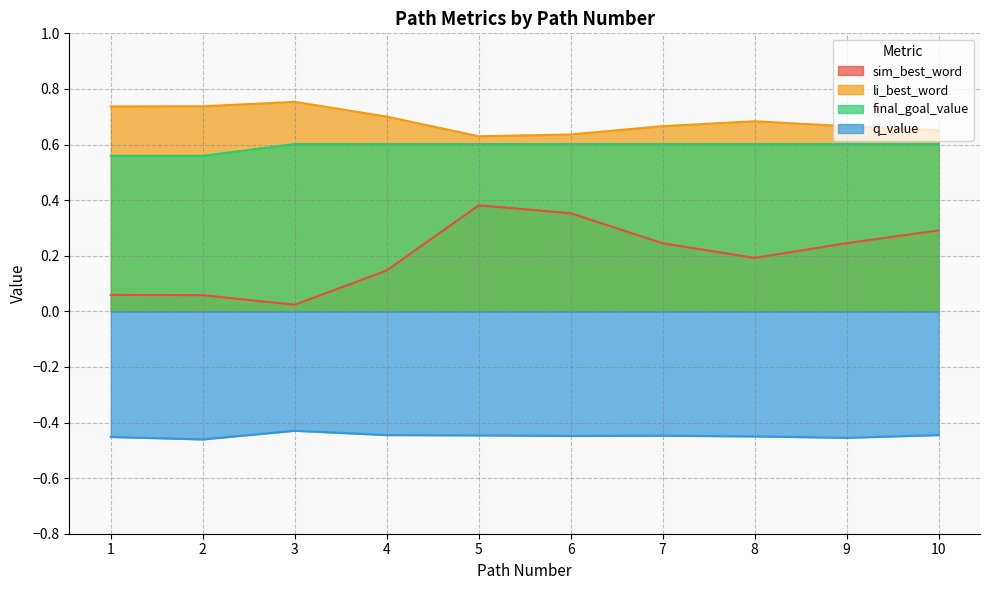

True or false: sim_best_word and q_value intersect in this chart.

False